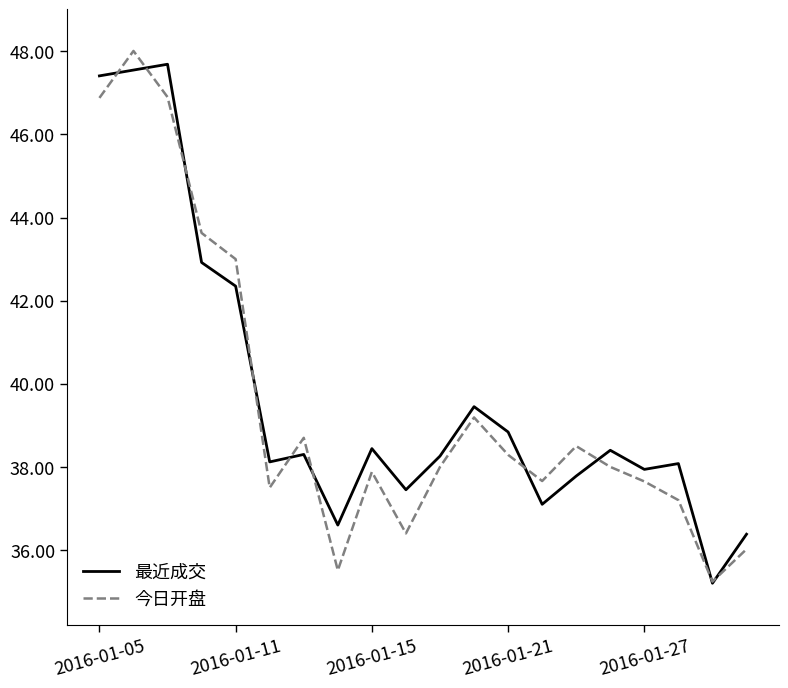

What is the smallest value displayed?

35.2